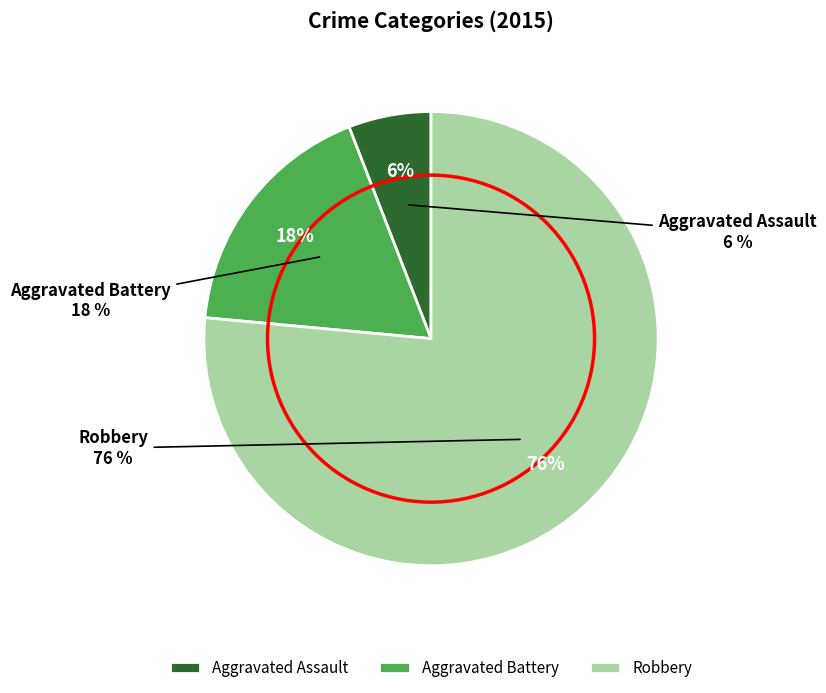

Is Aggravated Assault the majority of the pie?

No